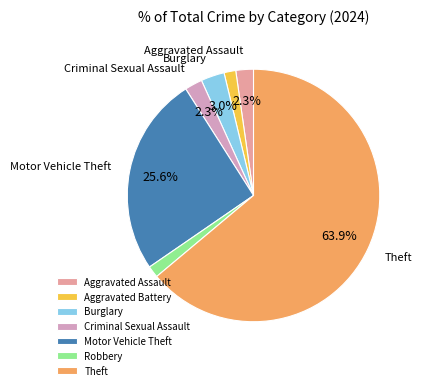

Approximately how many times larger is the value at Robbery compared to Aggravated Battery?

1.0